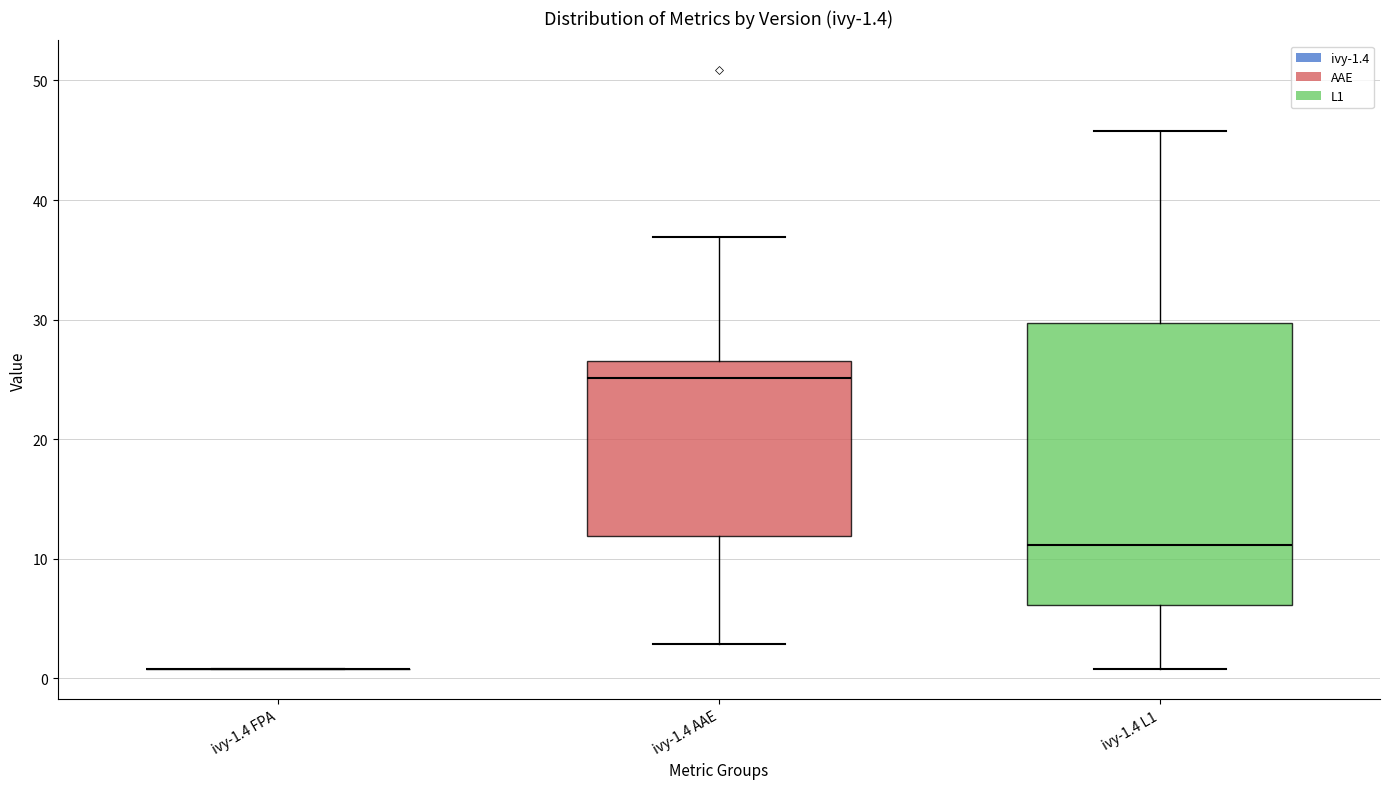

Which box is the tallest, from its lower edge to its upper edge?

ivy-1.4 L1